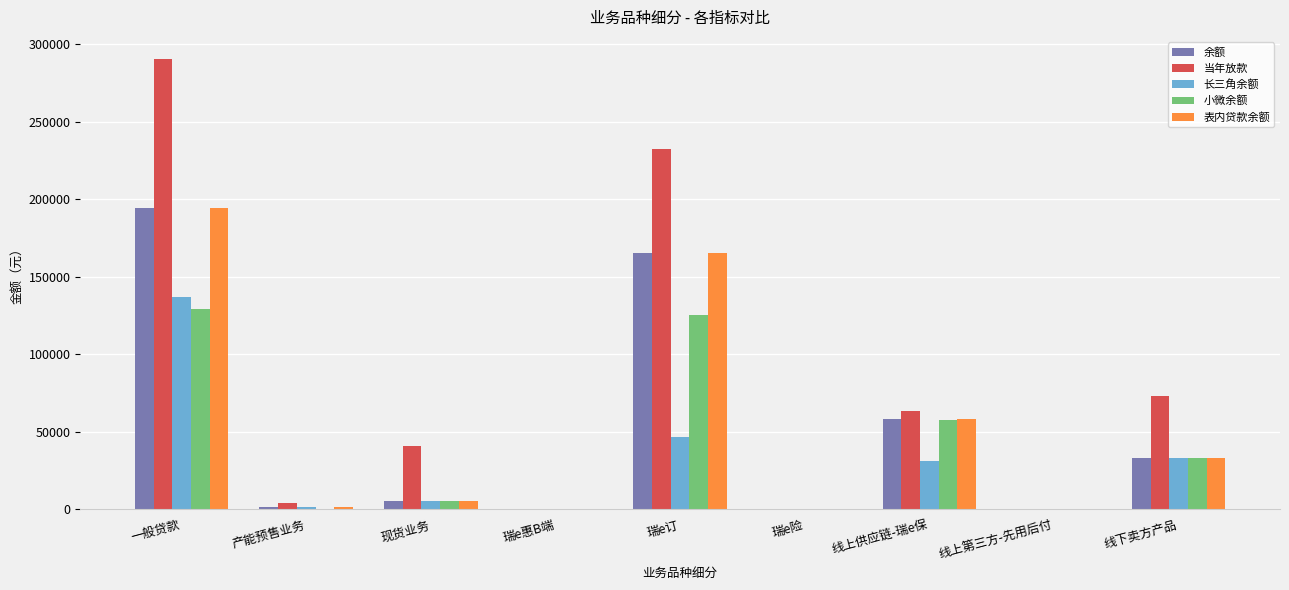

What is the sum of all 长三角余额 values?

254126.7